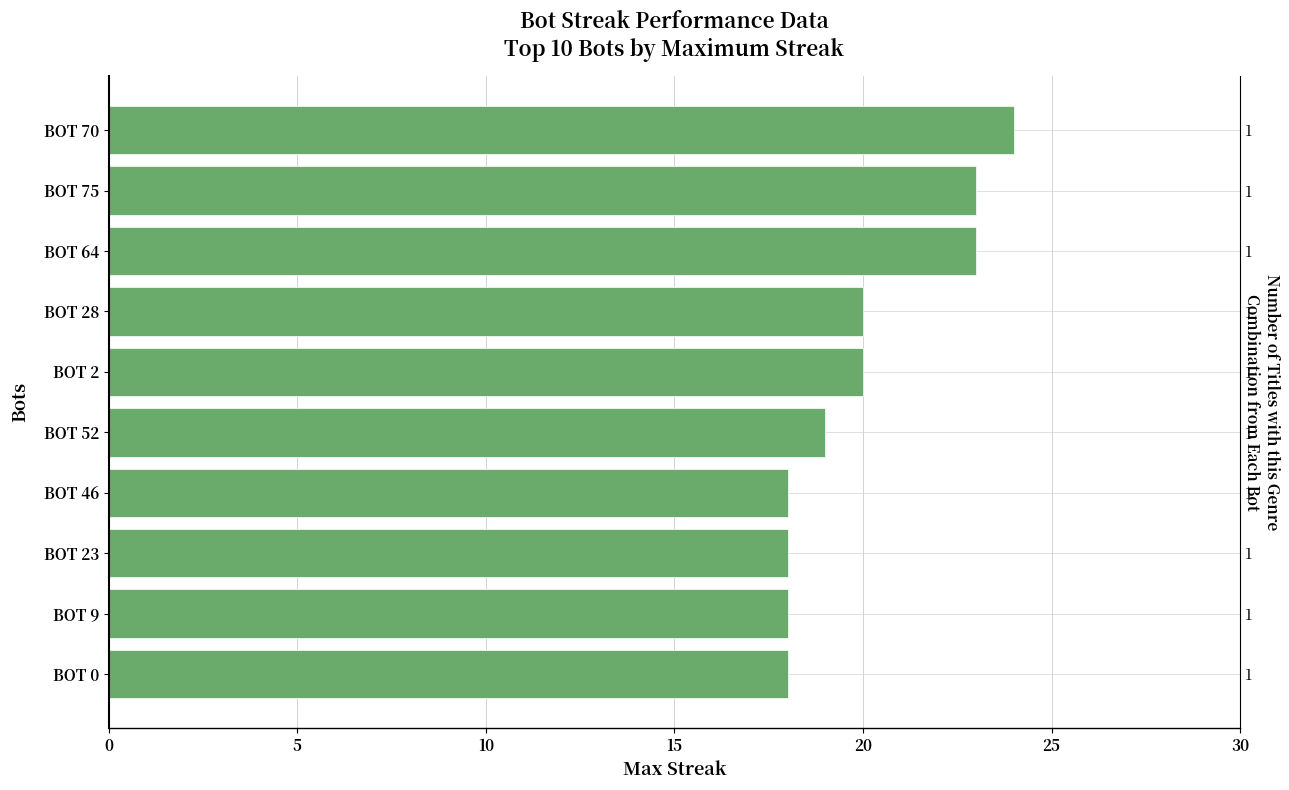

Reading left to right, what are all the values shown in this chart?

24	23	23	20	20	19	18	18	18	18